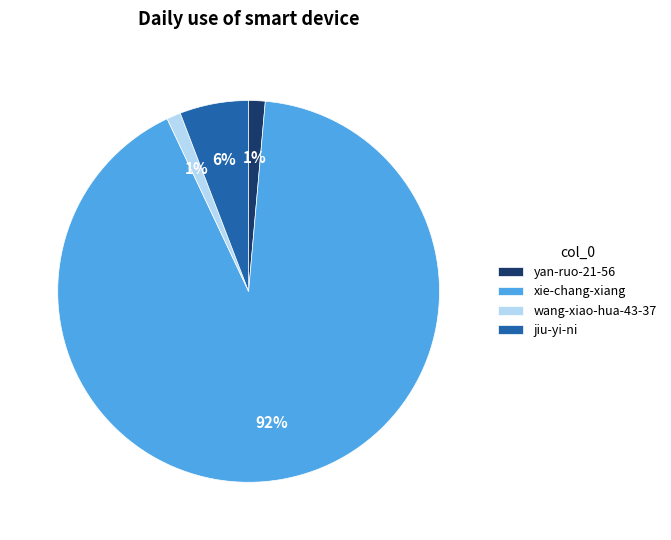

Is it true that jiu-yi-ni is 6% of the pie?

True